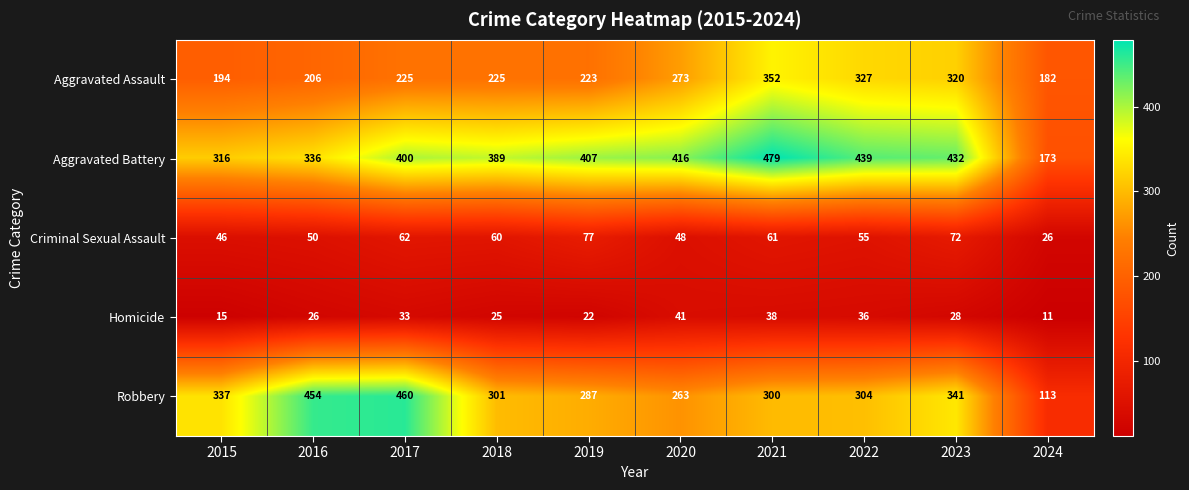

The Homicide series shows 24 at 2015. True or false?

False